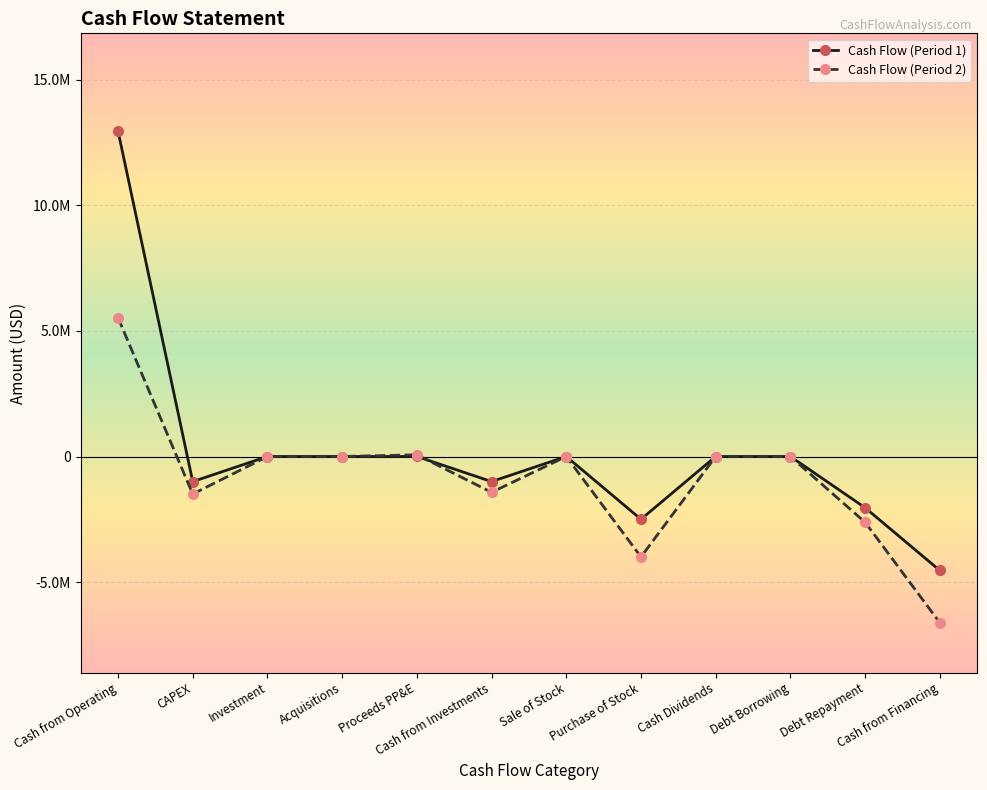

What is the average value of the Cash Flow (Period 2) series?

-880466